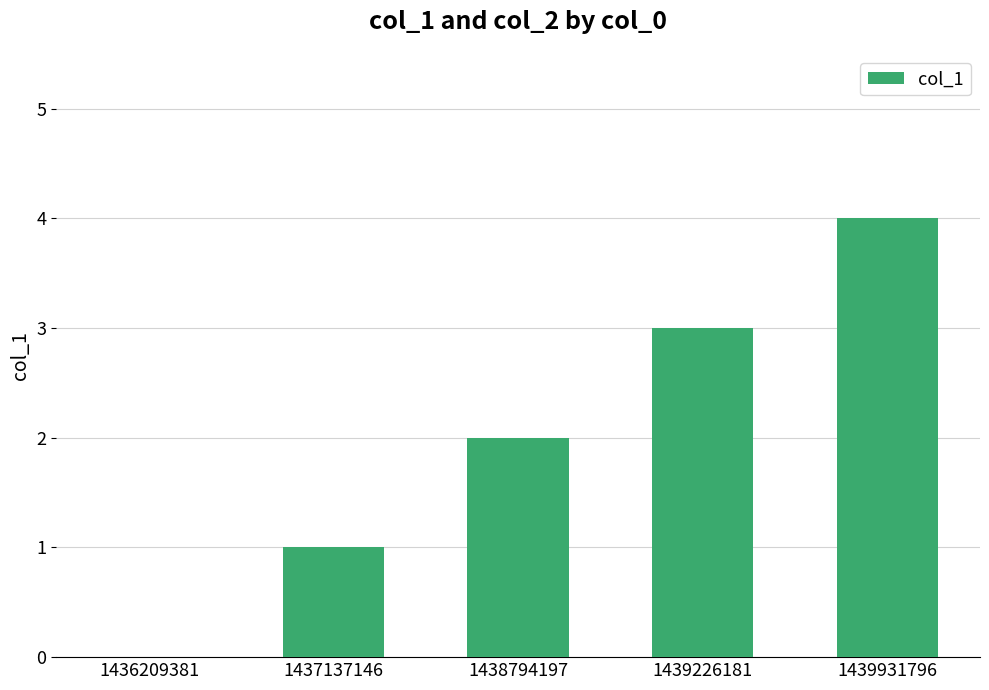

The chart shows a value of 3 at 1439226181. True or false?

True